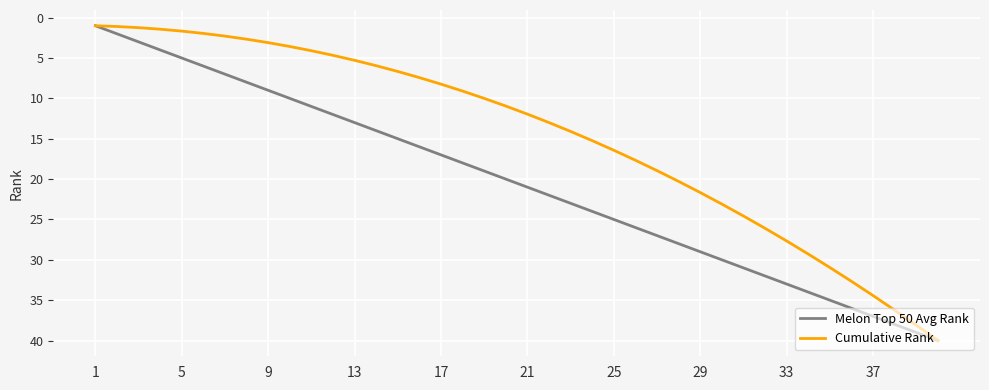

List the series in order of their overall mean, lowest first.

Cumulative Rank, Melon Top 50 Avg Rank